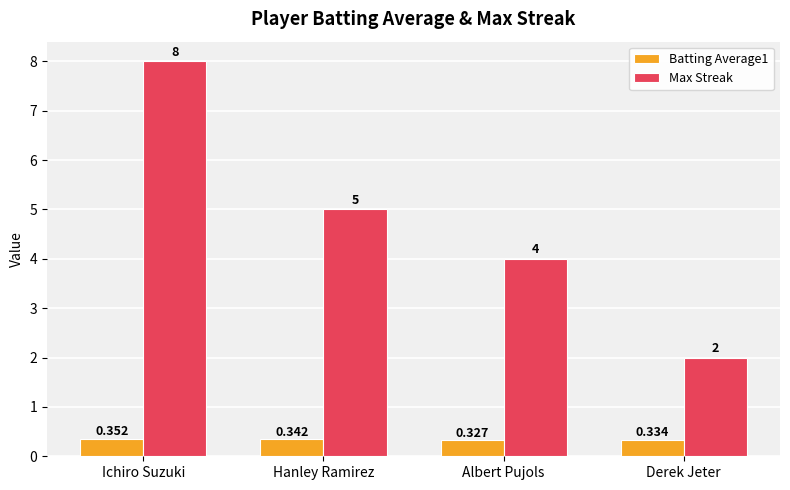

Where is Max Streak nearest to the value 5?

Hanley Ramirez